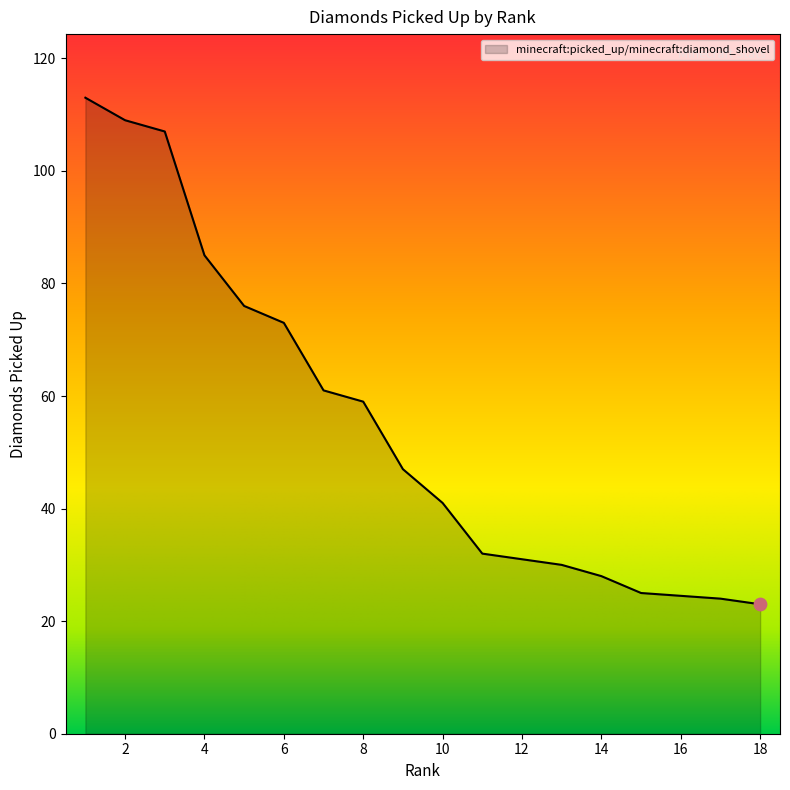

Between 7 and 3, which is larger?

3